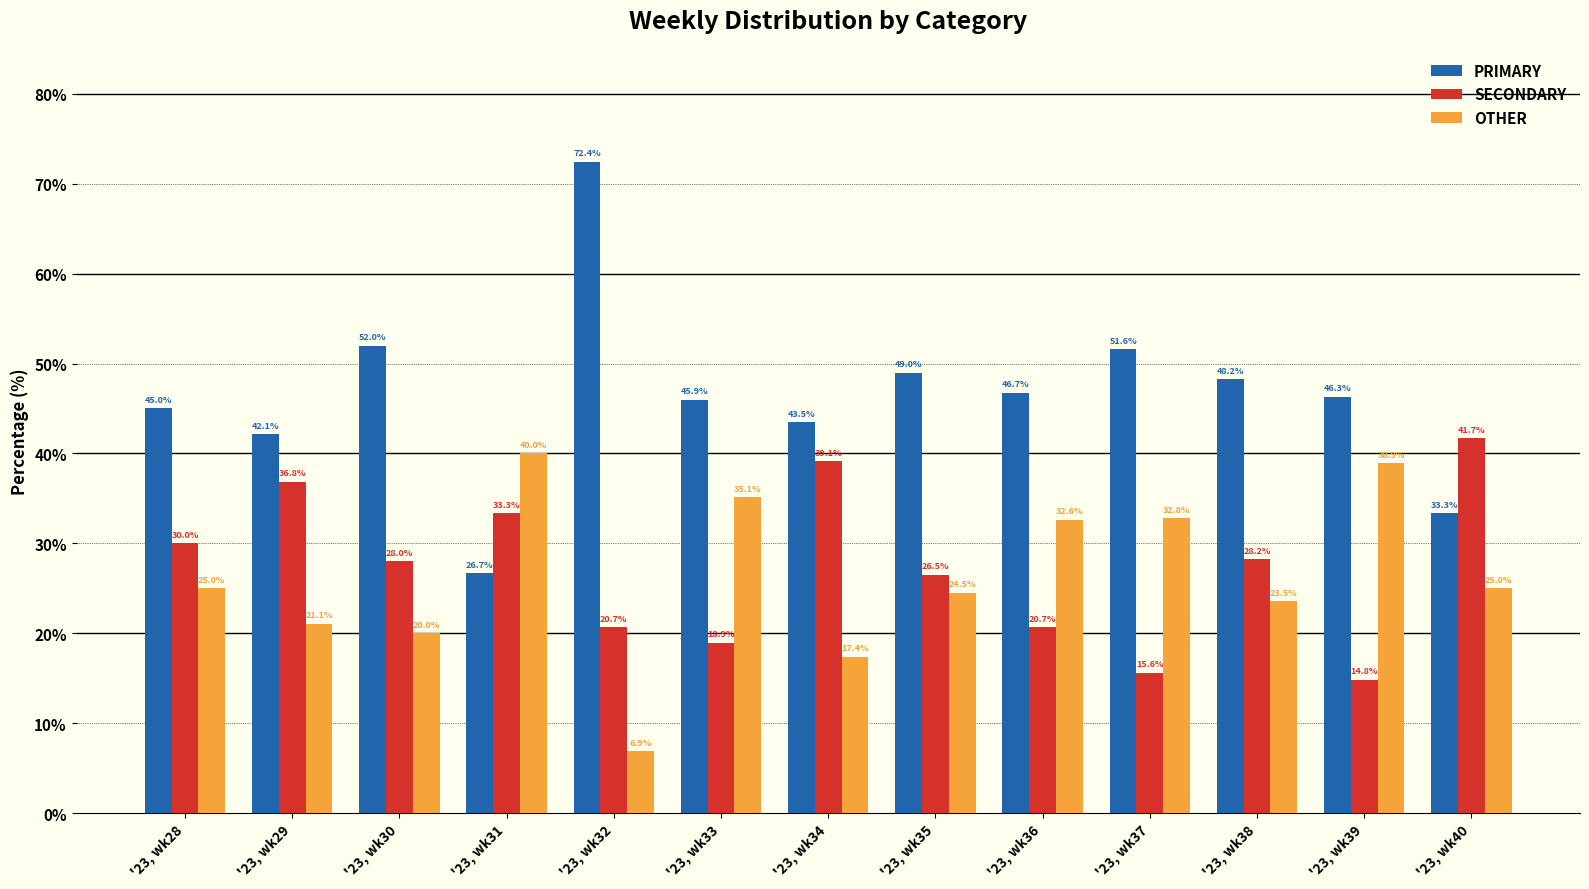

The SECONDARY series shows 8.2 at '23, wk39. True or false?

False